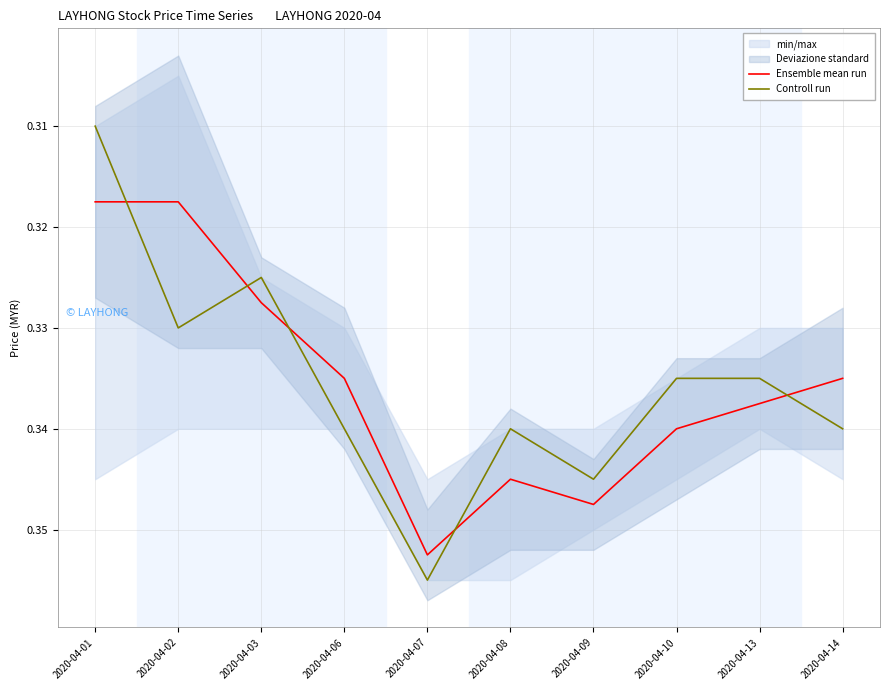

What is the value of the Ensemble mean run point at the 8th from the left?

0.3